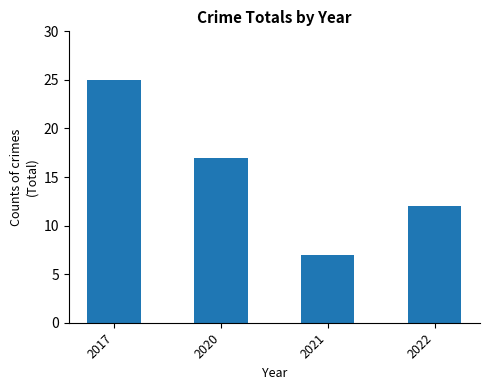

List the labels in order of value, largest first.

2017, 2020, 2022, 2021